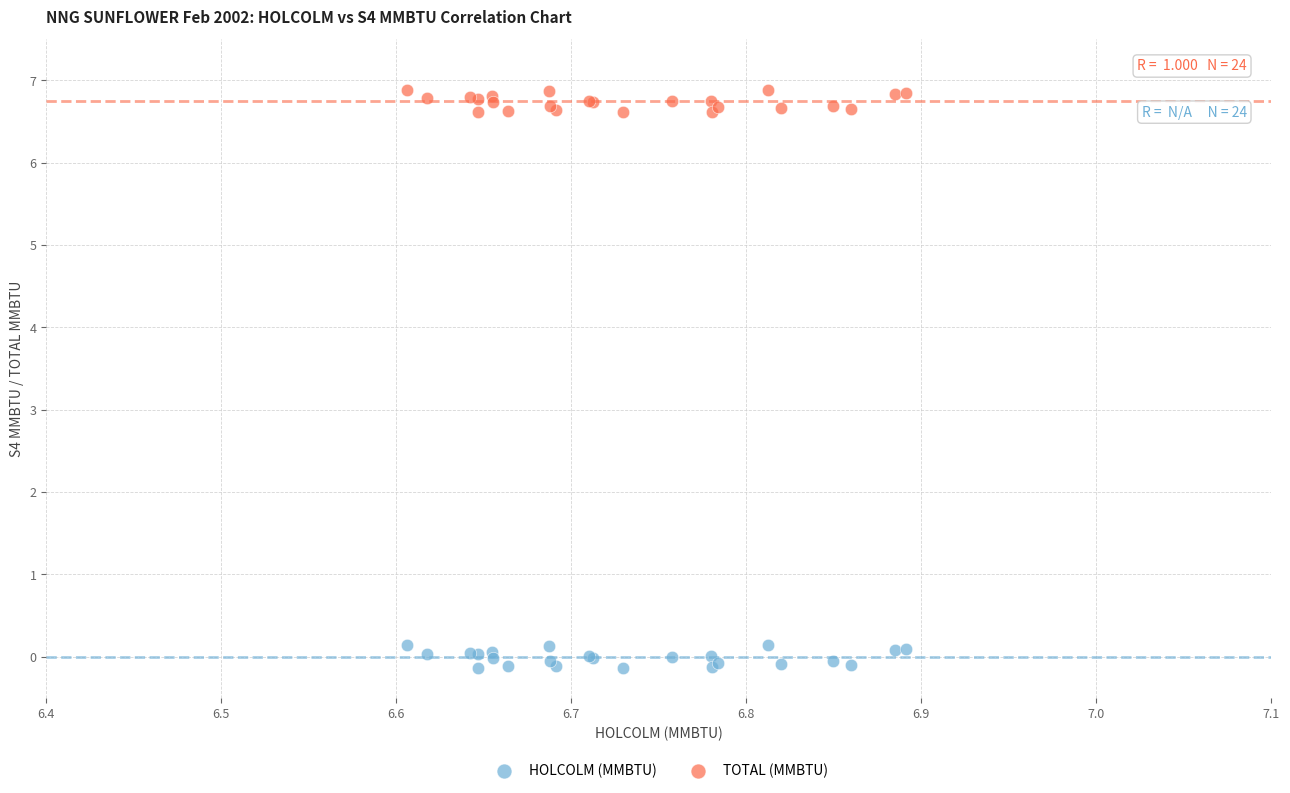

What are all the series names shown in the legend?

HOLCOLM (MMBTU), TOTAL (MMBTU)